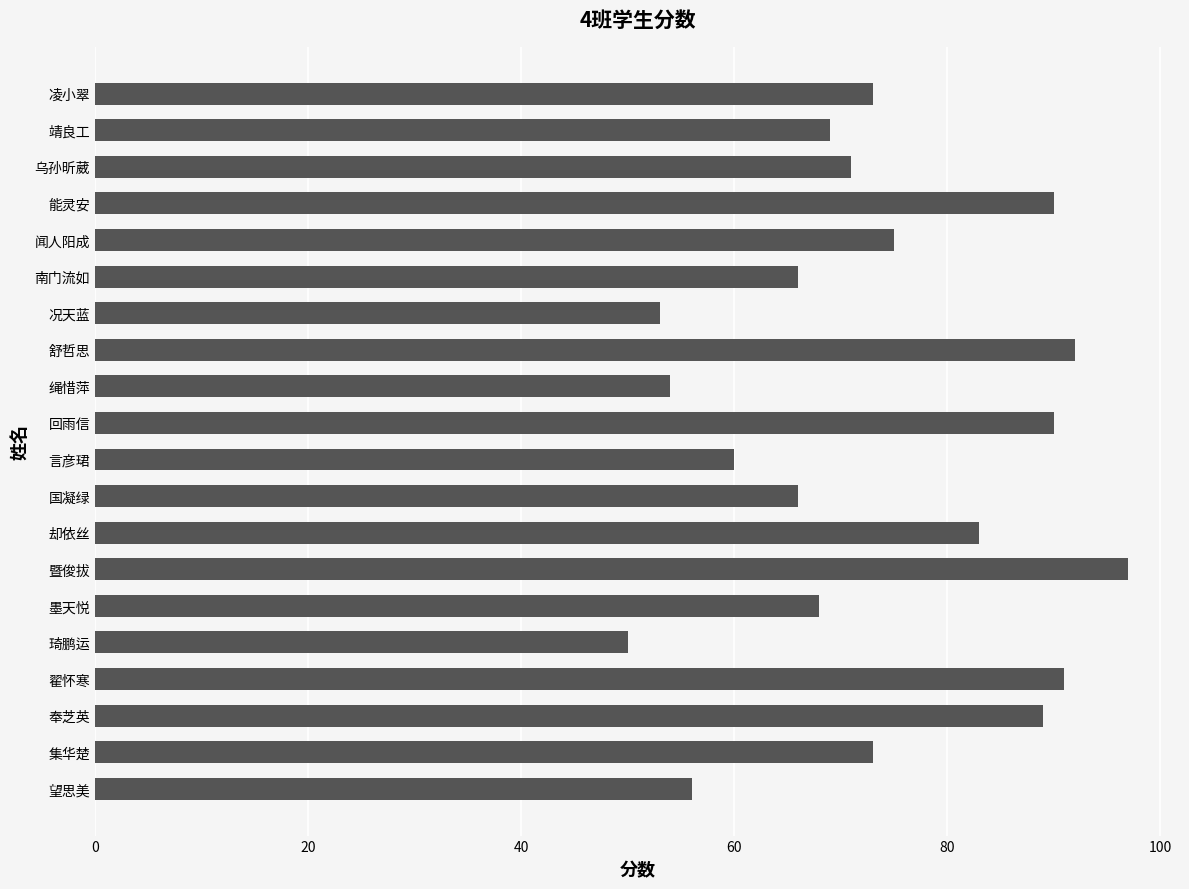

Reading bottom to top, extract all data points from this chart.

56	73	89	91	50	68	97	83	66	60	90	54	92	53	66	75	90	71	69	73